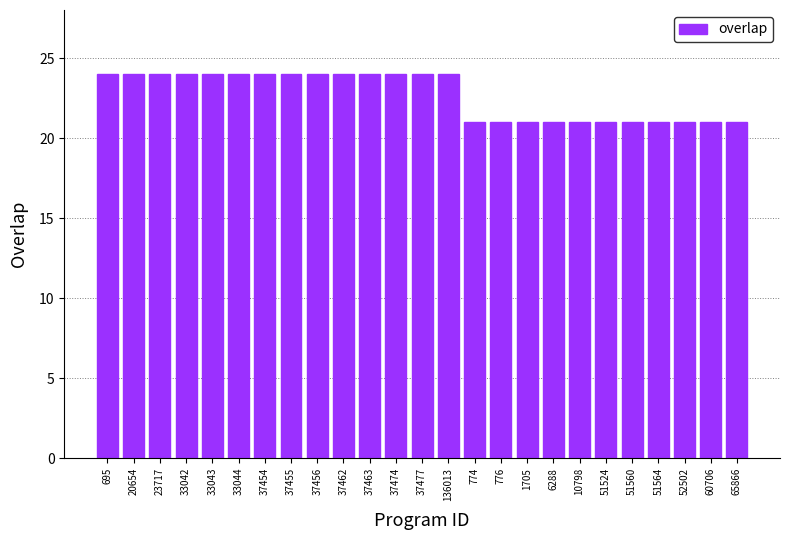

What is the label of the 2nd bar from the right?

60706